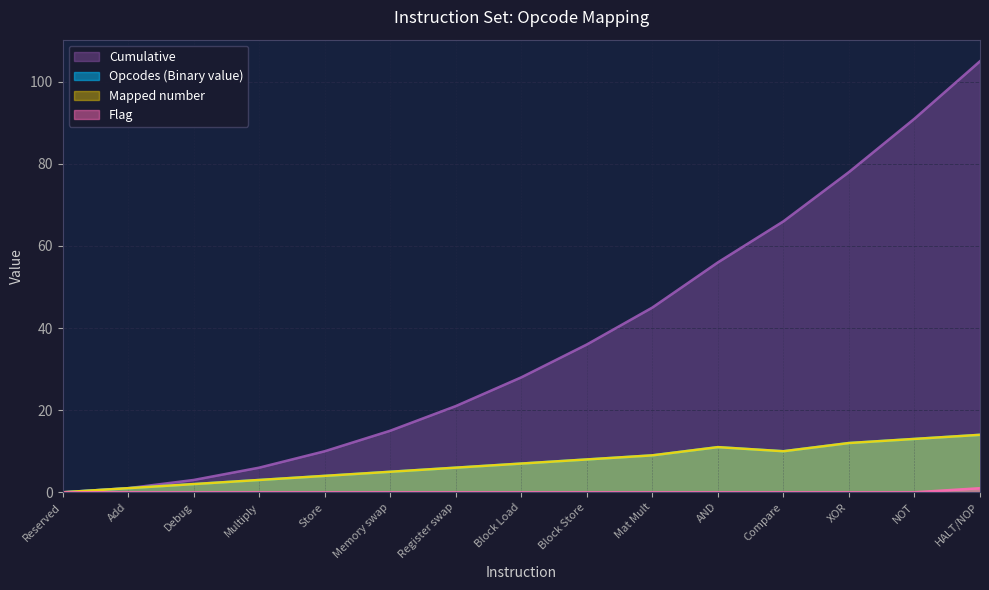

How many lines are shown in the chart?

4